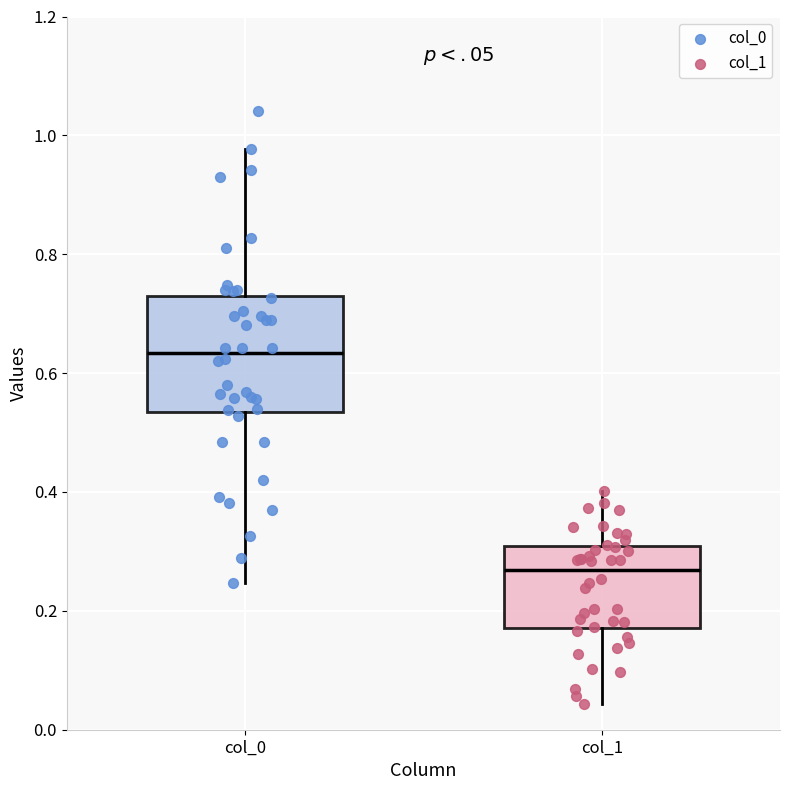

Reading left to right, transcribe this box plot: for each box, give where its median line is, the range the box spans, and where its two whiskers end, as read against the y-axis. The values are not printed on the chart, so give them approximately, as read against the axis.

col_0: median 0.64, box 0.54 to 0.72, whiskers 0.24 to 0.98
col_1: median 0.26, box 0.18 to 0.30, whiskers 0.04 to 0.40